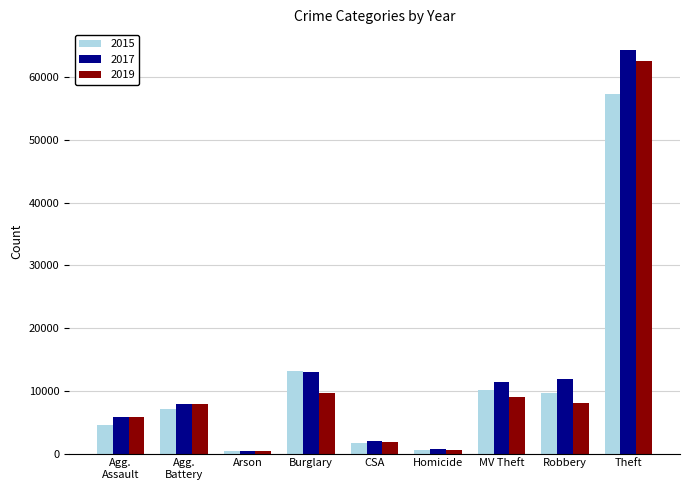

What is the label of the 6th bar from the left?

Homicide